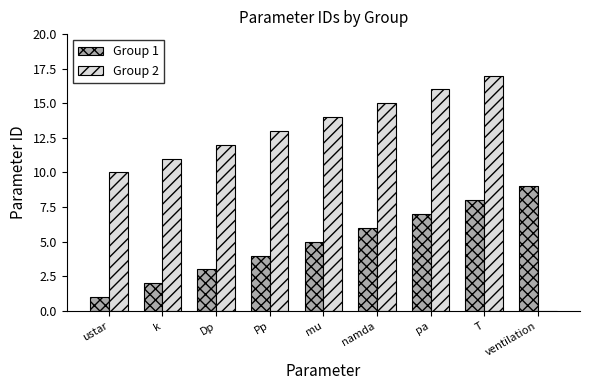

Reading left to right, transcribe all the data shown in this chart.

Group 1: 1	2	3	4	5	6	7	8	9
Group 2: 10	11	12	13	14	15	16	17	0